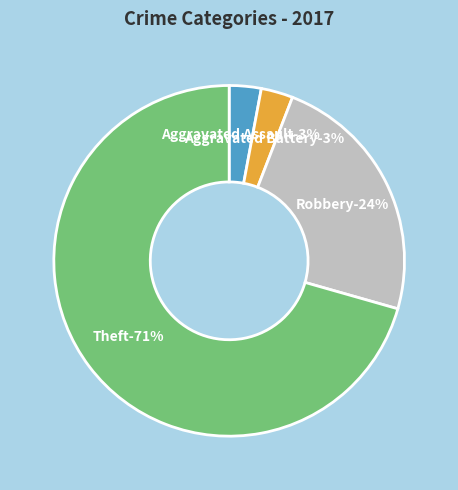

Is it true that Homicide is 1% of the pie?

False